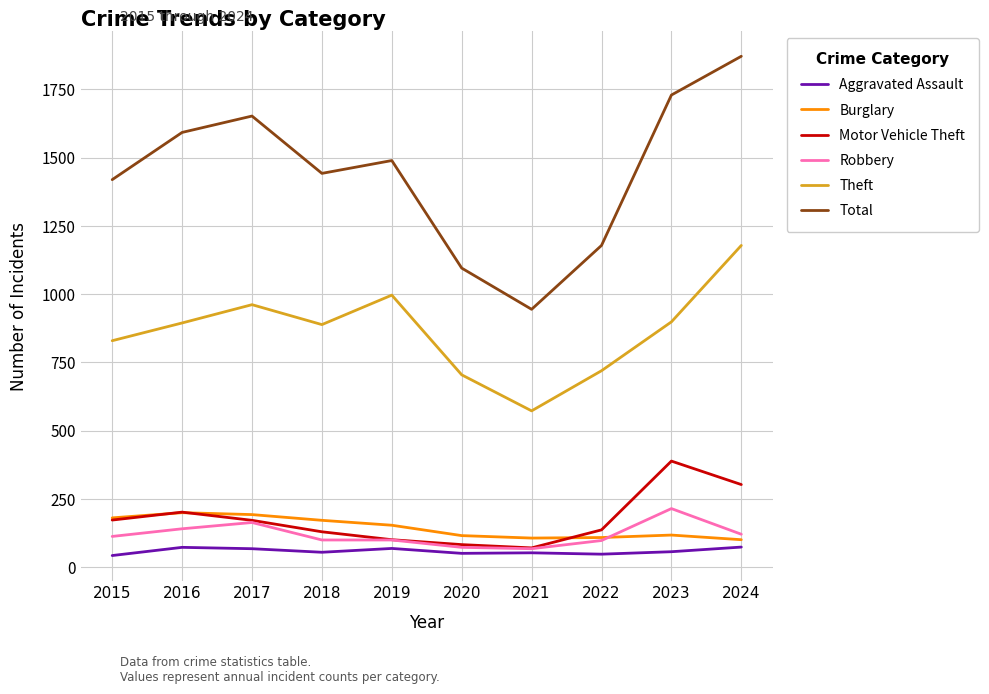

Where is Motor Vehicle Theft nearest to the value 229?

2016